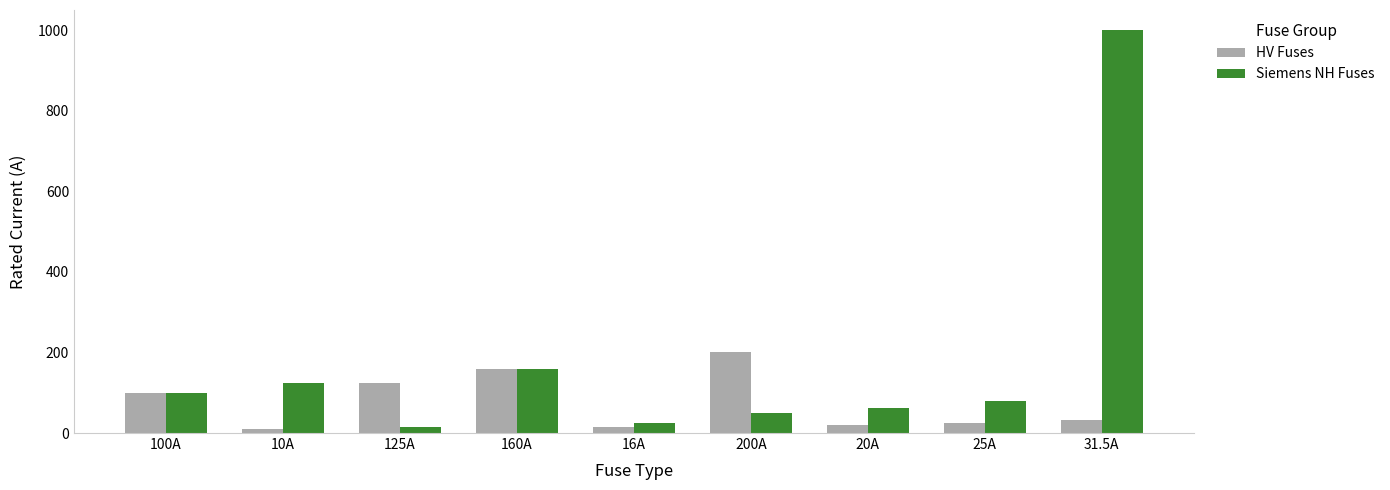

What value does the HV Fuses series have at 160A?

160.0